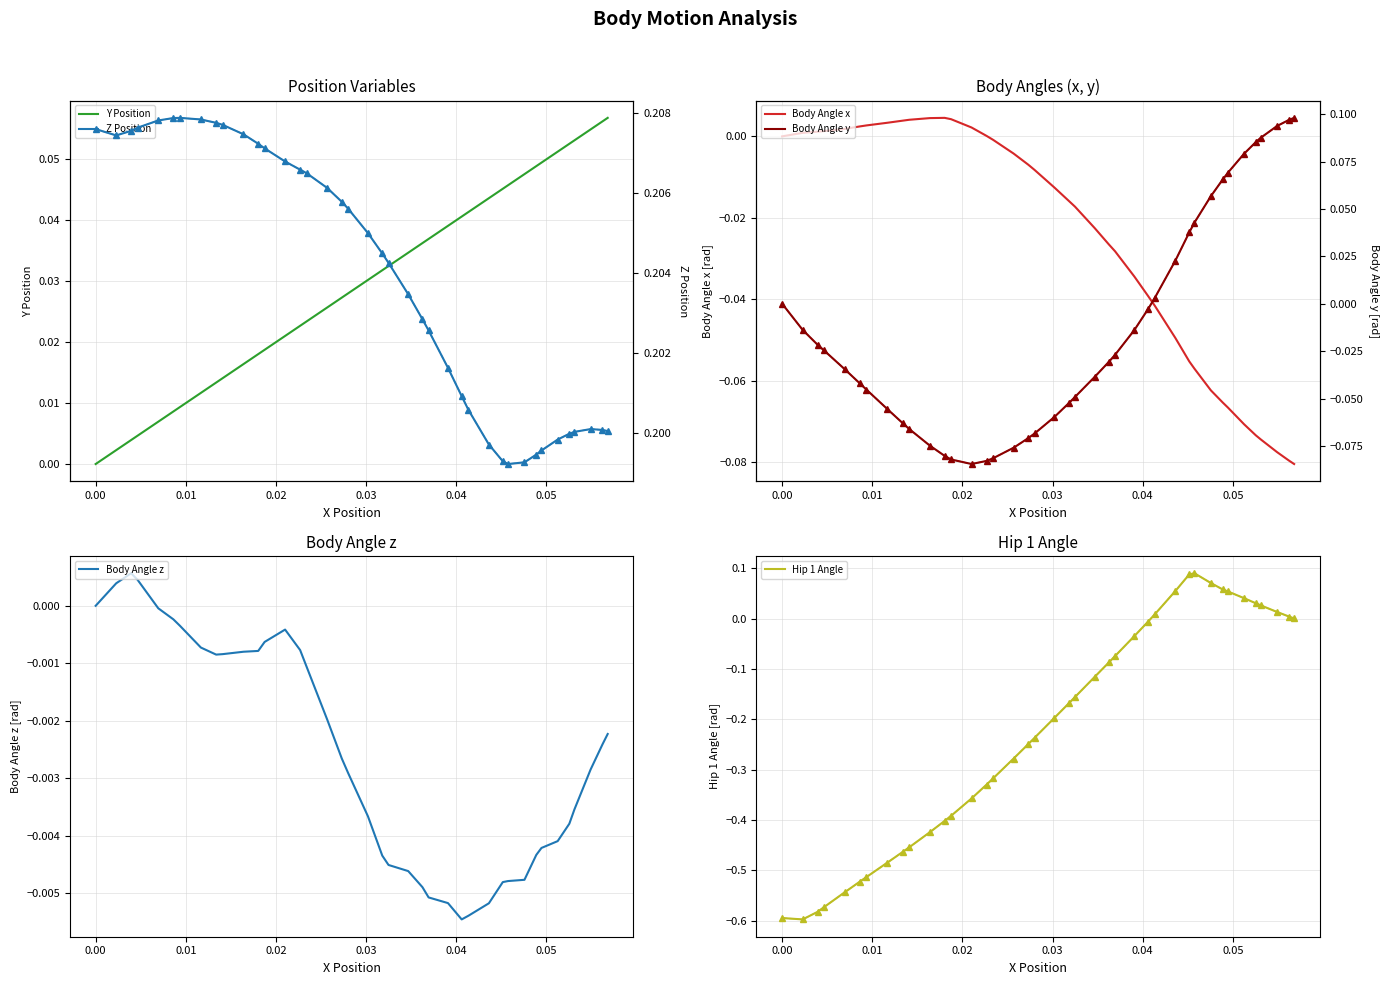

What is the label of the 40th point from the left?

0.056791869469198744